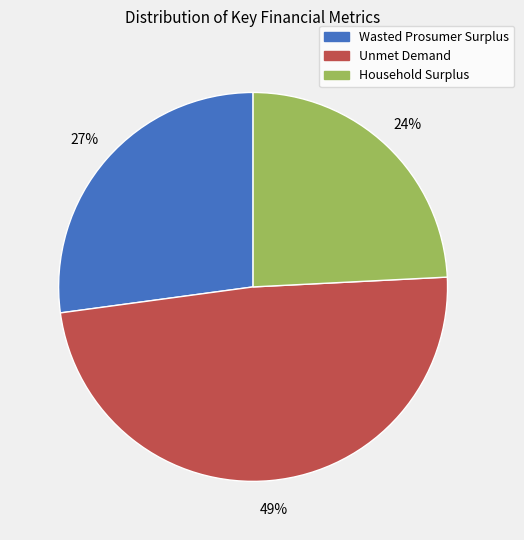

What is the largest slice in the pie chart?

Unmet Demand